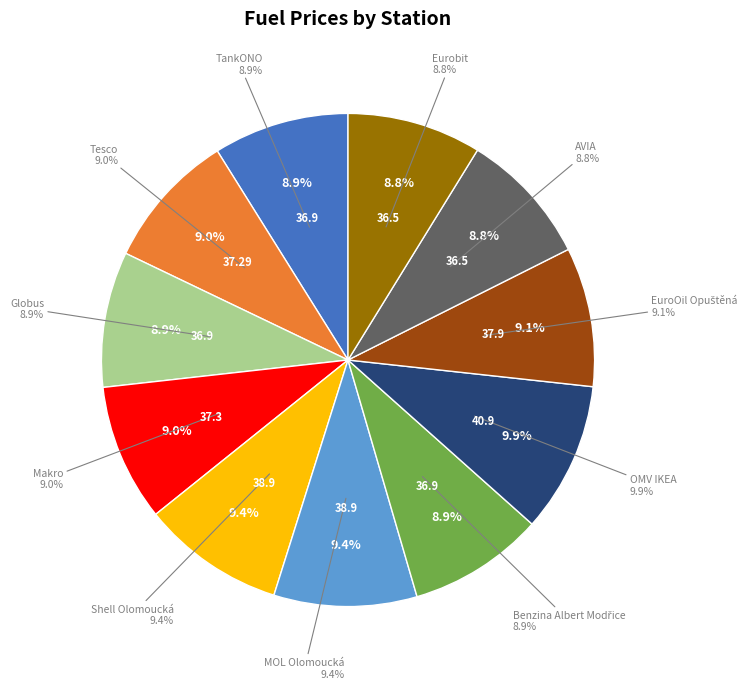

What percentage is the Tesco slice, to the nearest percent?

9%